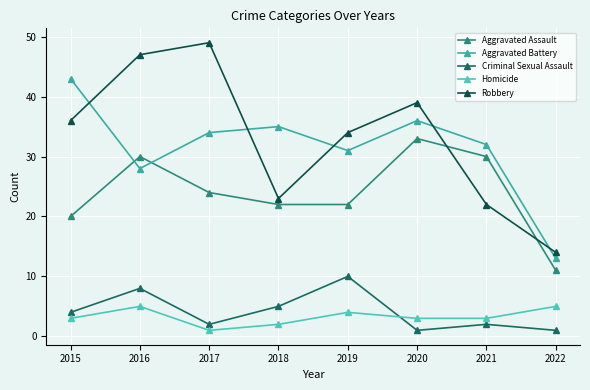

Is this an area chart (filled region under the line)?

No